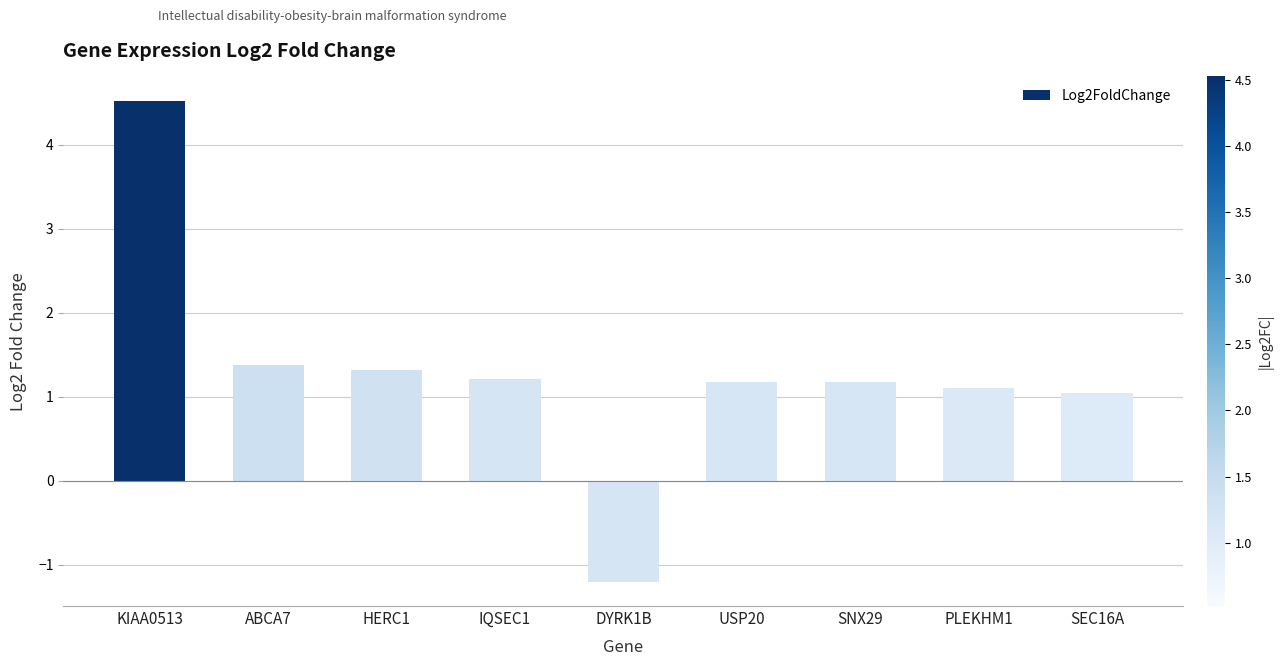

True or false: the data shows 1.7 at SNX29.

False